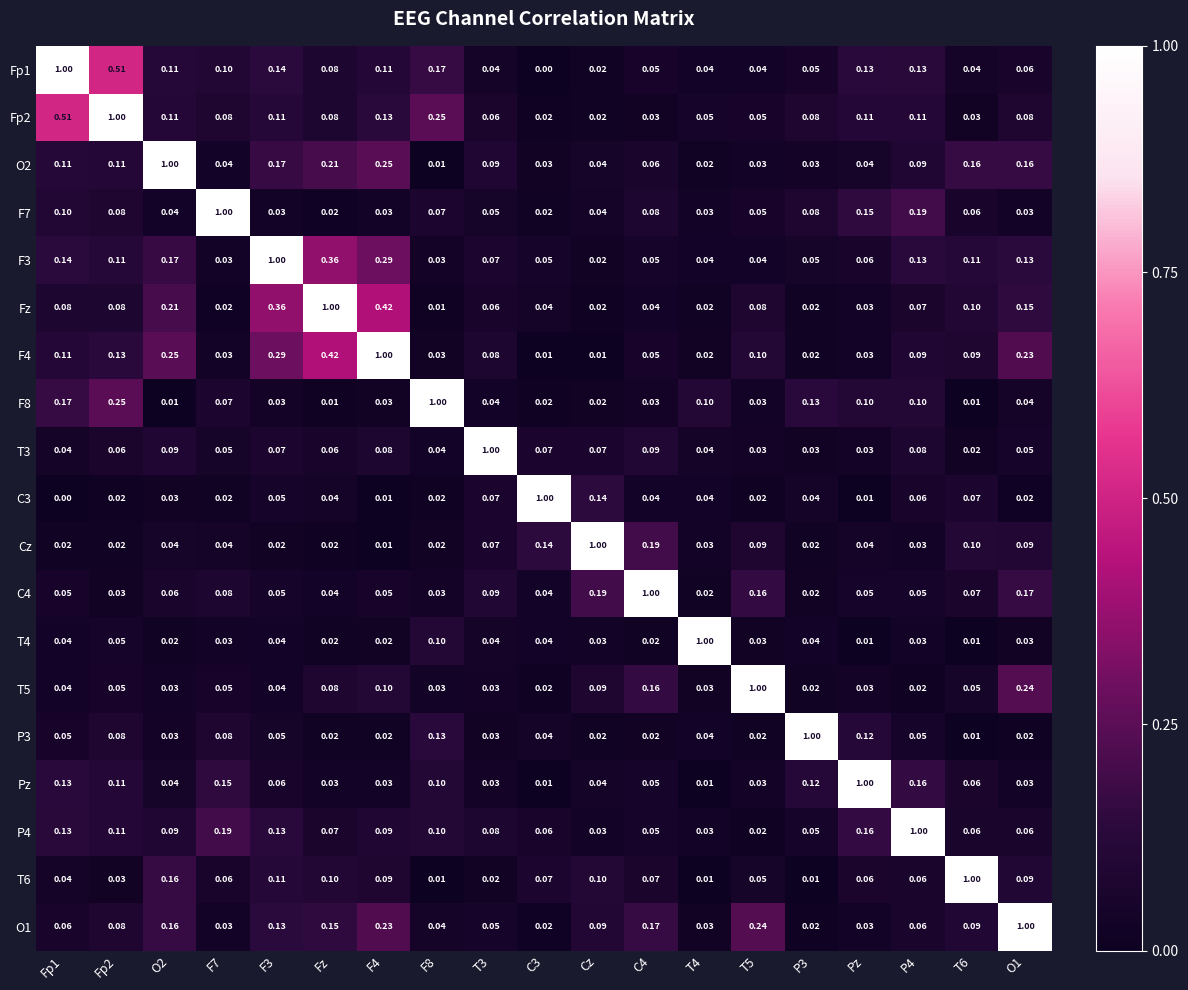

At which label does Fz reach its peak?

Fz